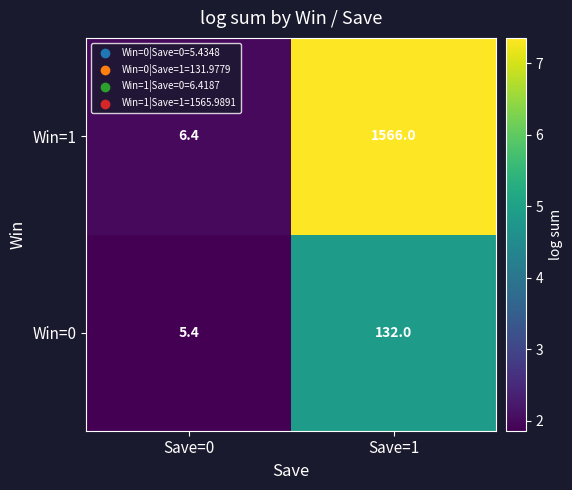

Which label corresponds to the largest value in the chart?

Save=1